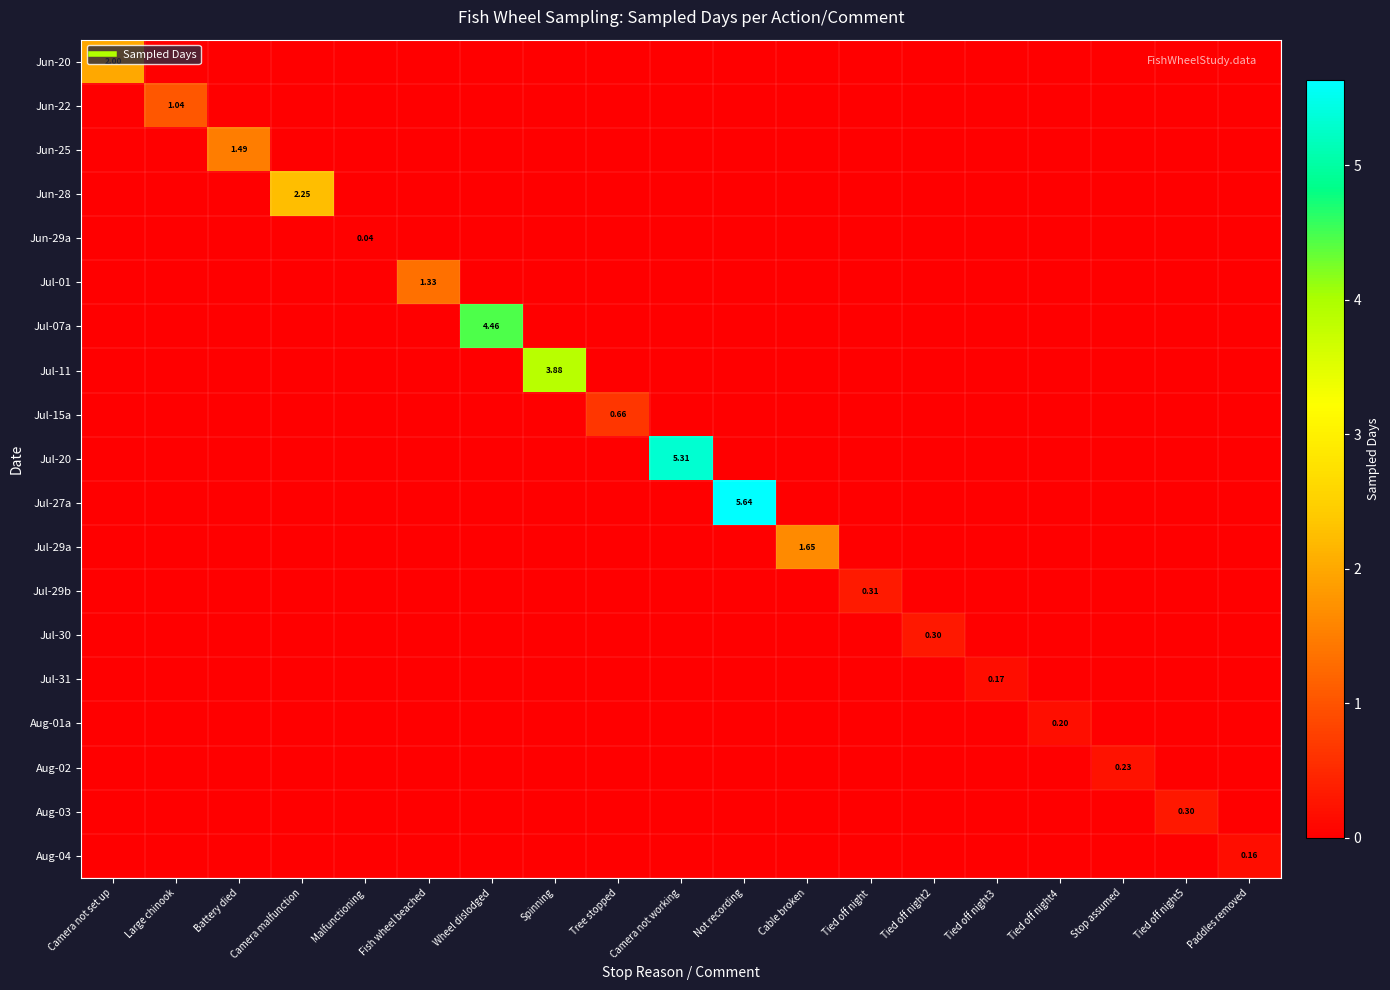

How many positive values does the Jul-11 series have?

1